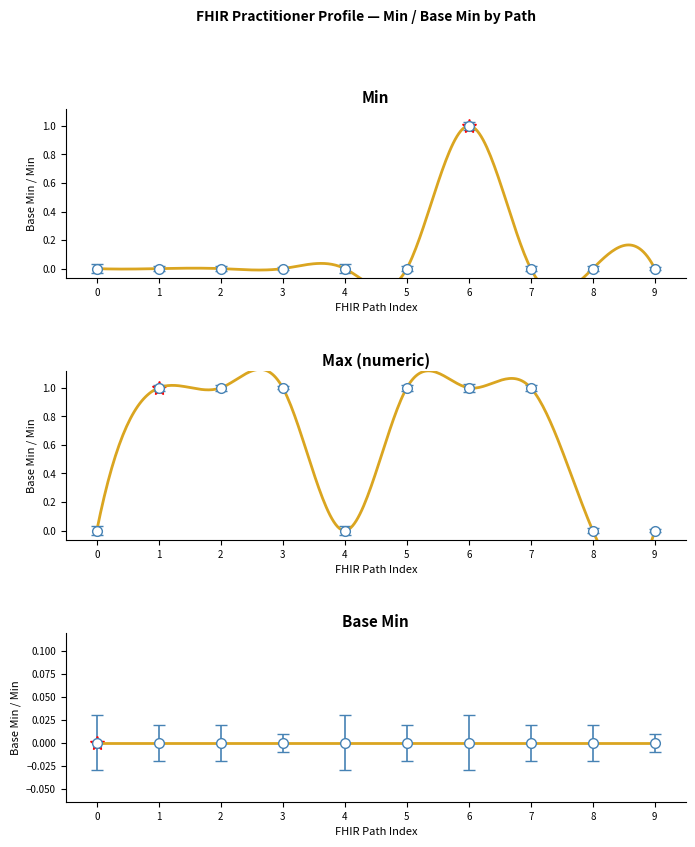

At which category is the sum across all series the highest?

6